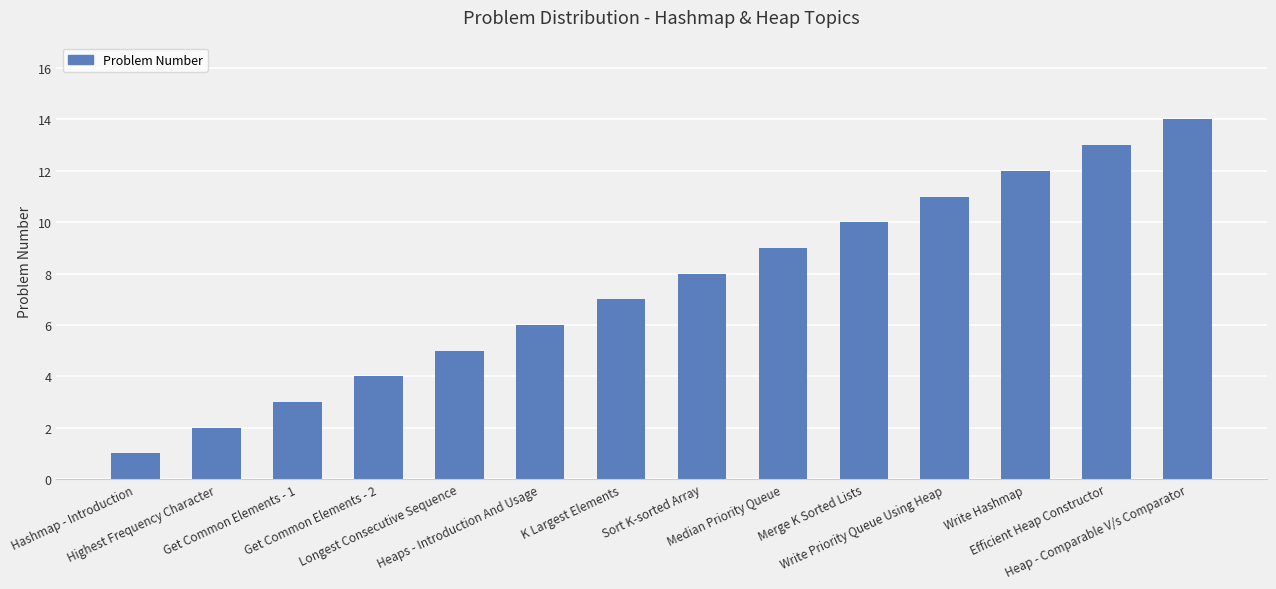

Which category has the lowest value across all series?

Hashmap - Introduction